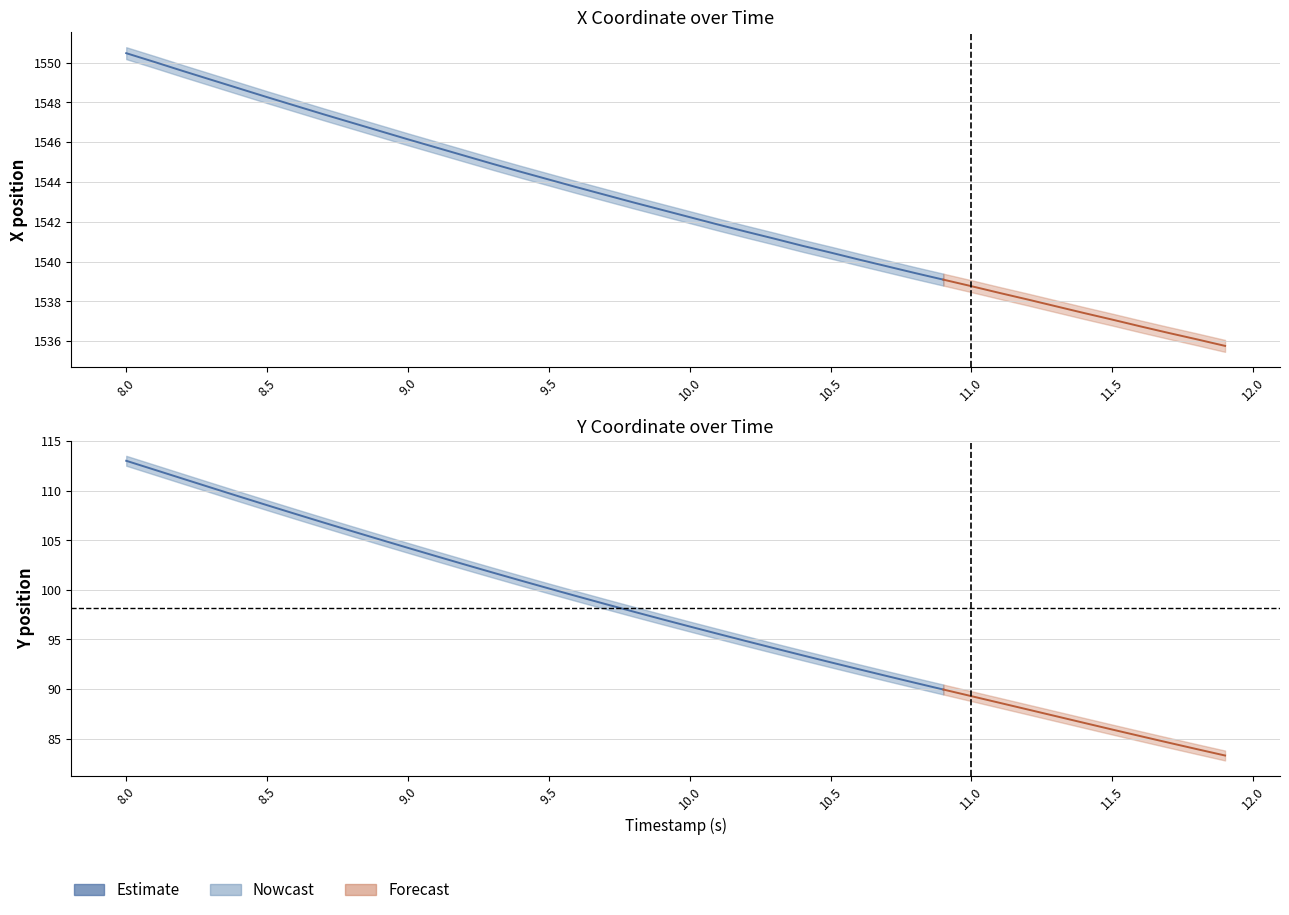

True or false: Y has a value of 178.3 at 11.

False